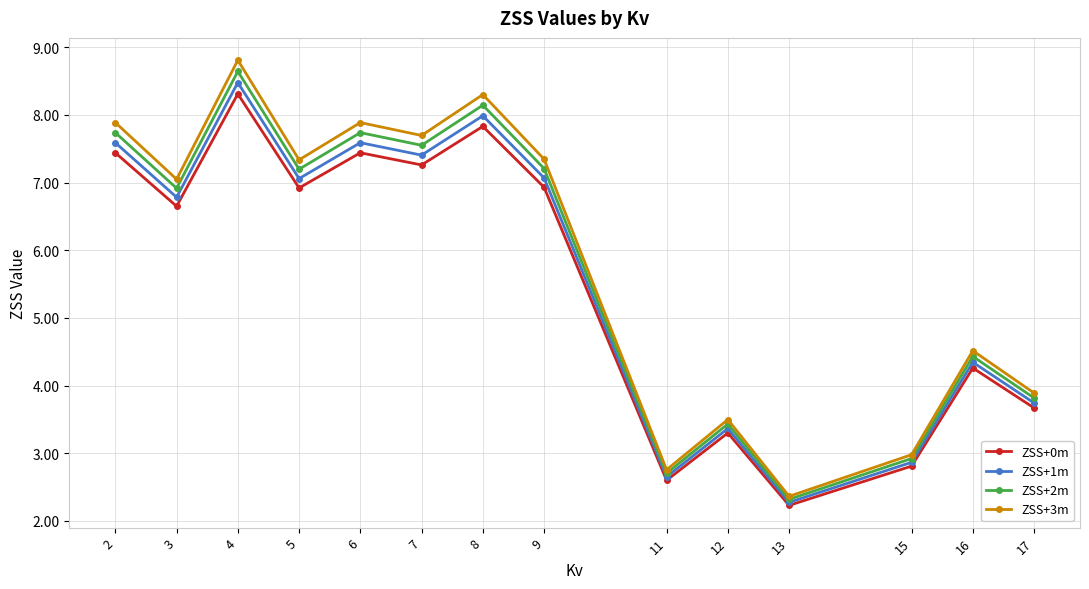

What is the difference between the maximum and minimum values in the ZSS+3m series?

6.4